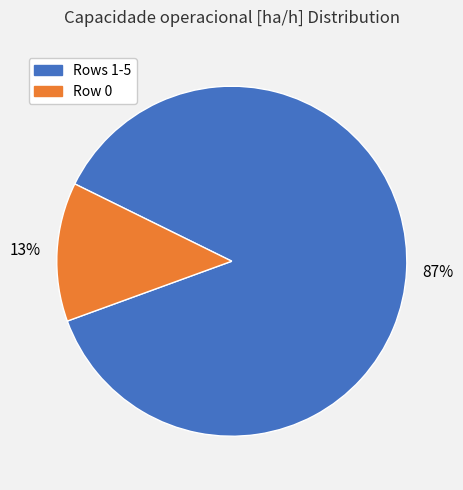

To the nearest percent, what is the difference between the largest and smallest slice percentages?

74%